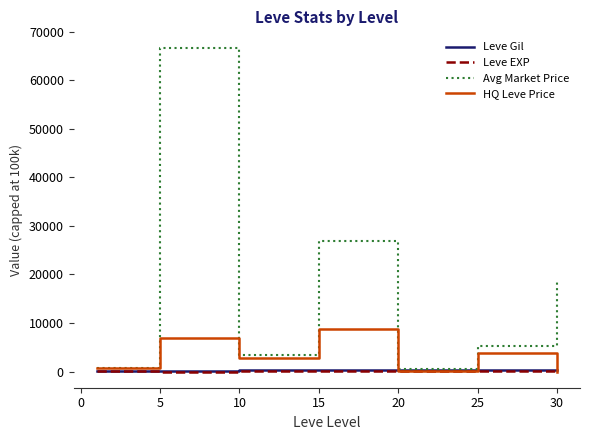

Which series has the widest spread of values?

Avg Market Price